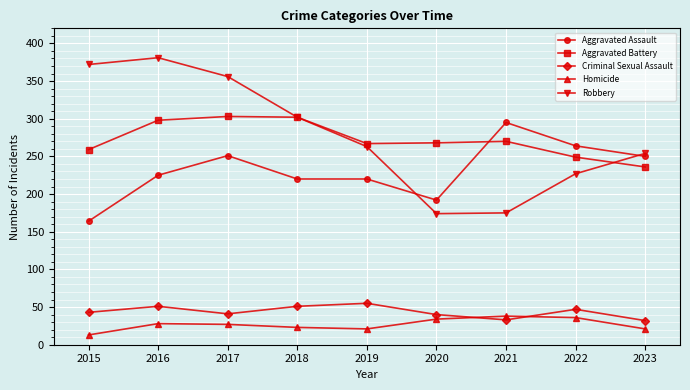

How many lines are shown in the chart?

5